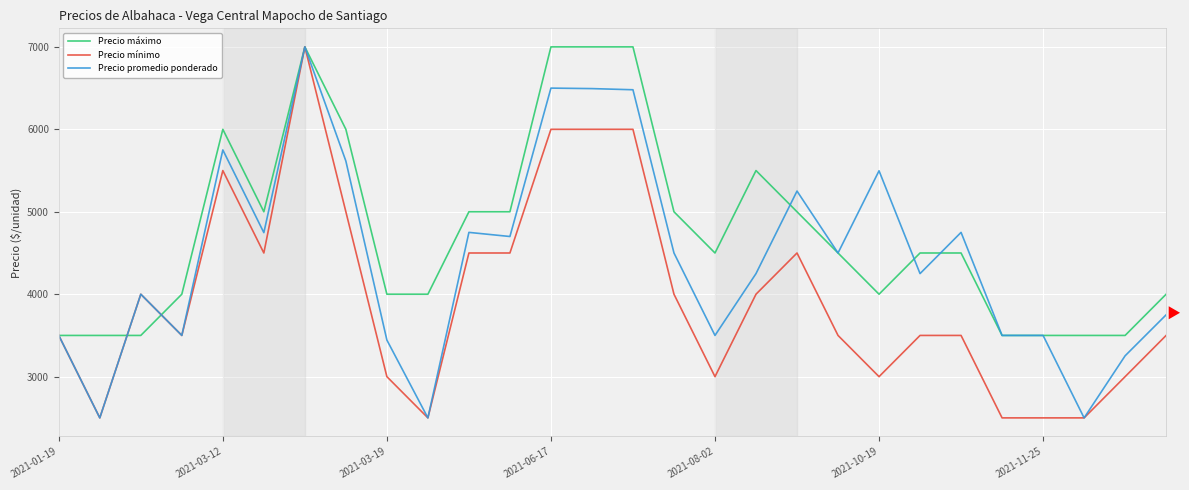

Which series has the largest total across all categories?

Precio máximo